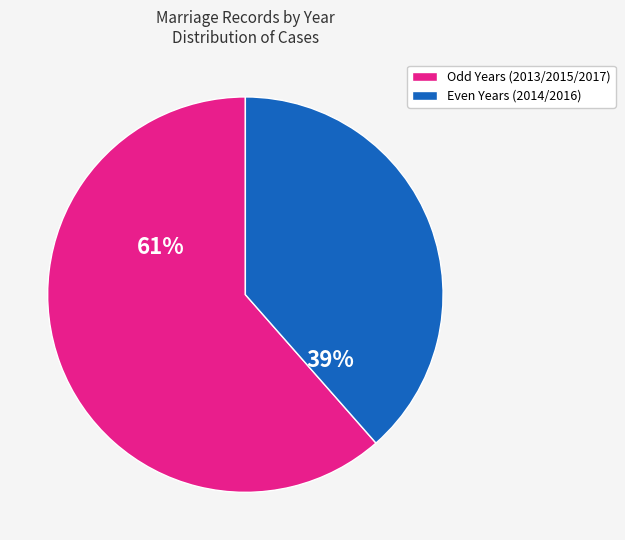

Is there a majority slice in this chart?

Yes